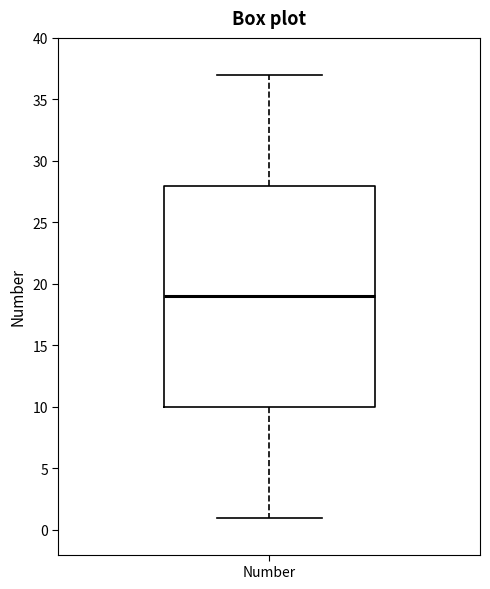

Read this box plot against the y-axis: the position of the median line, the range covered by the box, and the ends of both whiskers. The values are not printed on the chart, so give them approximately, as read against the axis.

median 19, box 10 to 28, whiskers 1 to 37